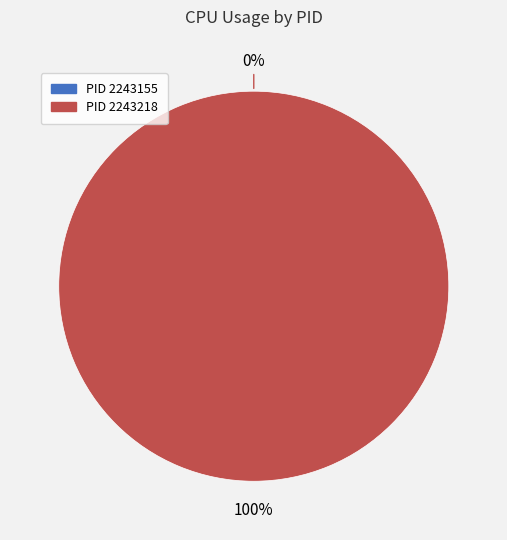

To the nearest percent, what is the average slice percentage?

50%